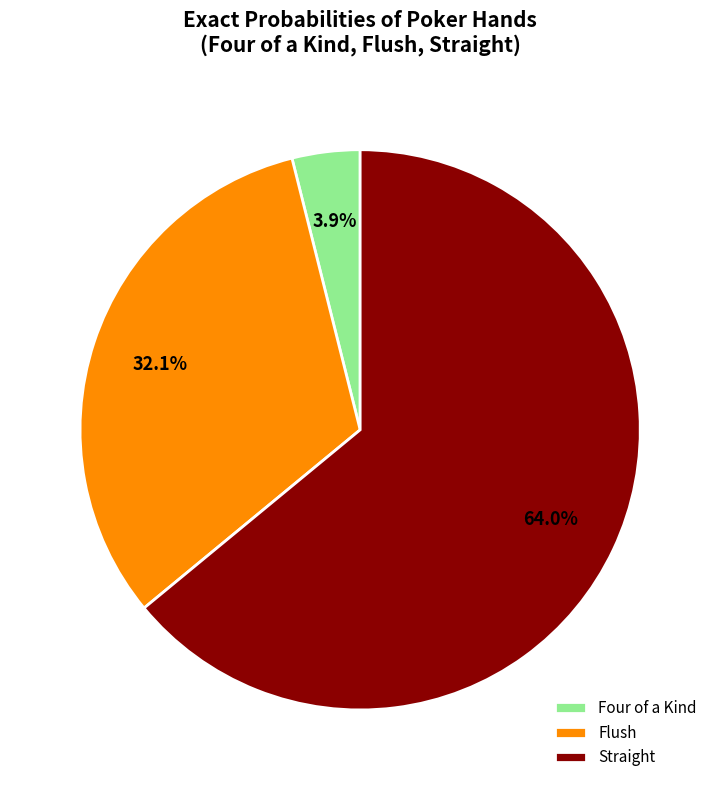

Which slice represents more than half of the pie?

Straight